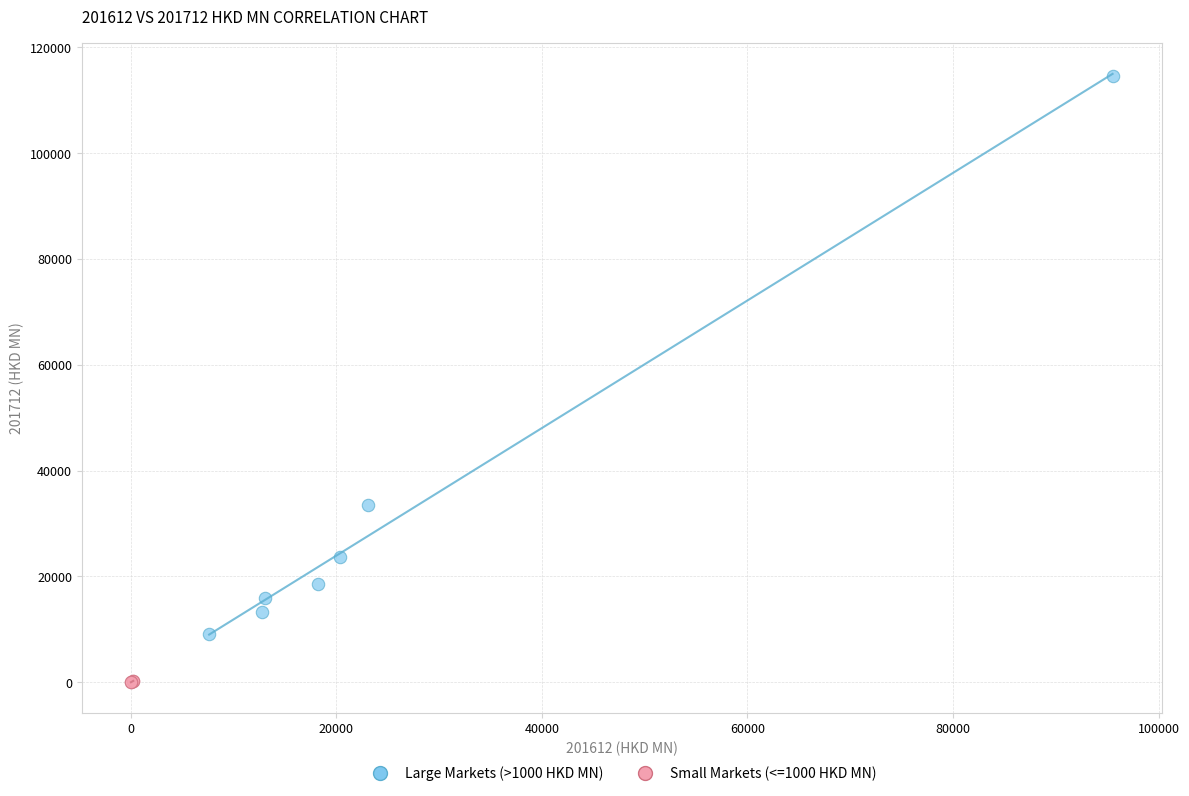

Which series reaches the minimum Y coordinate?

Small Markets (<=1000 HKD MN)